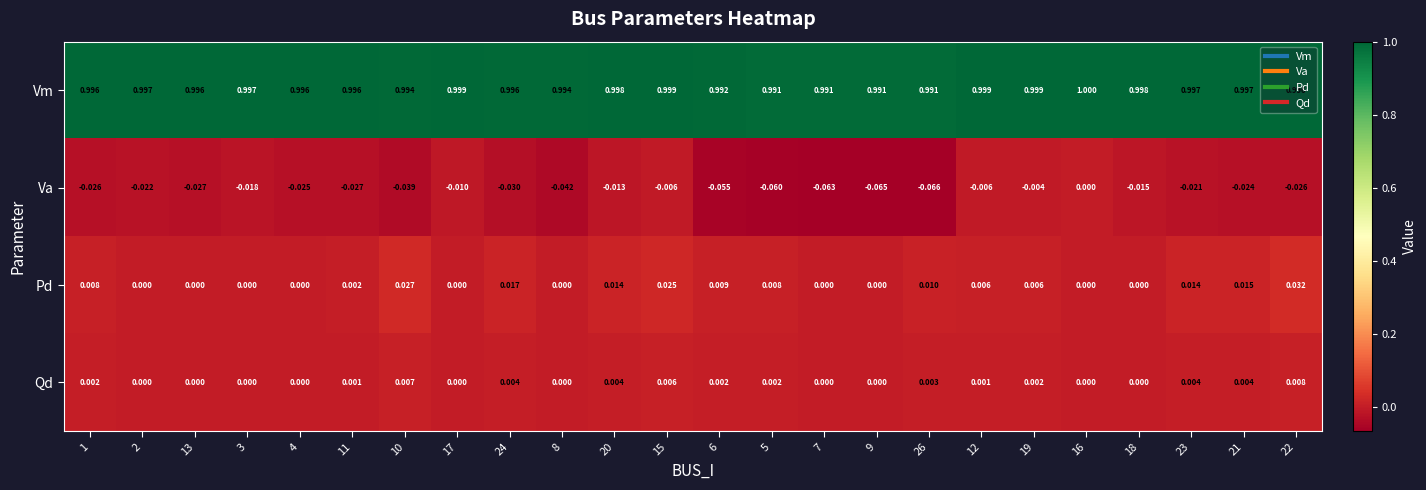

Which series changed the most between 12 and 22?

Pd